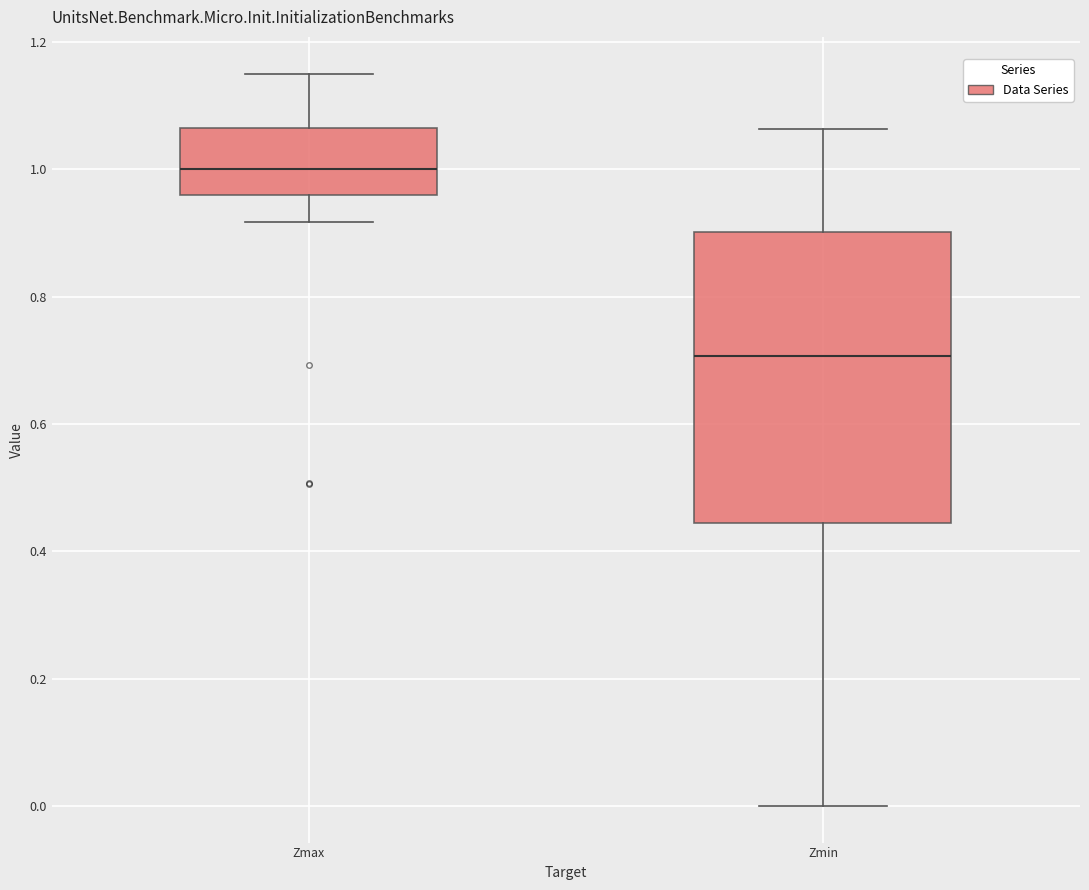

Where does the upper whisker of the box for Zmin end on the y-axis? The values are not printed on the chart, so give them approximately, as read against the axis.

1.06